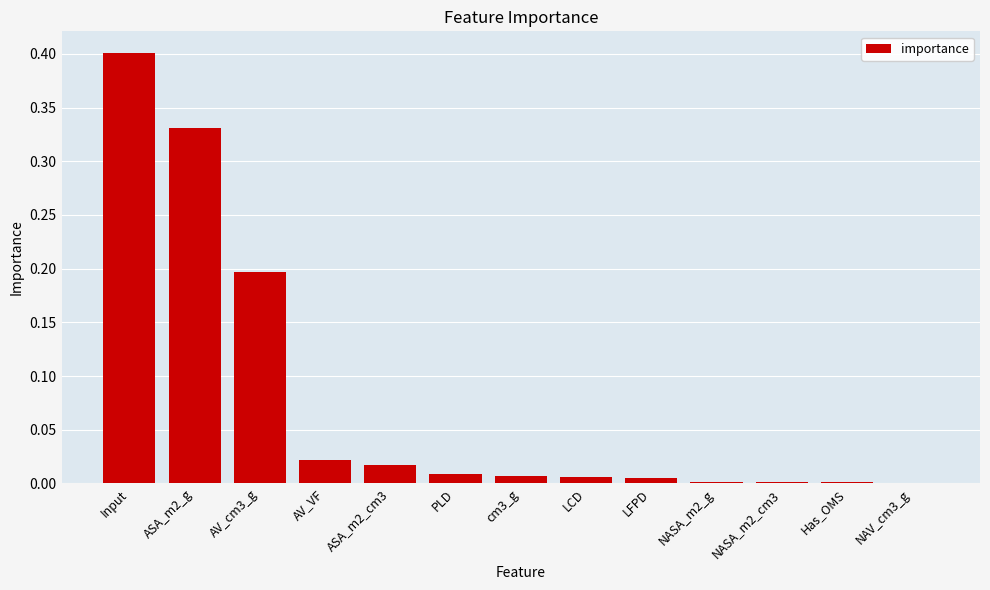

How many series are shown in this chart?

1